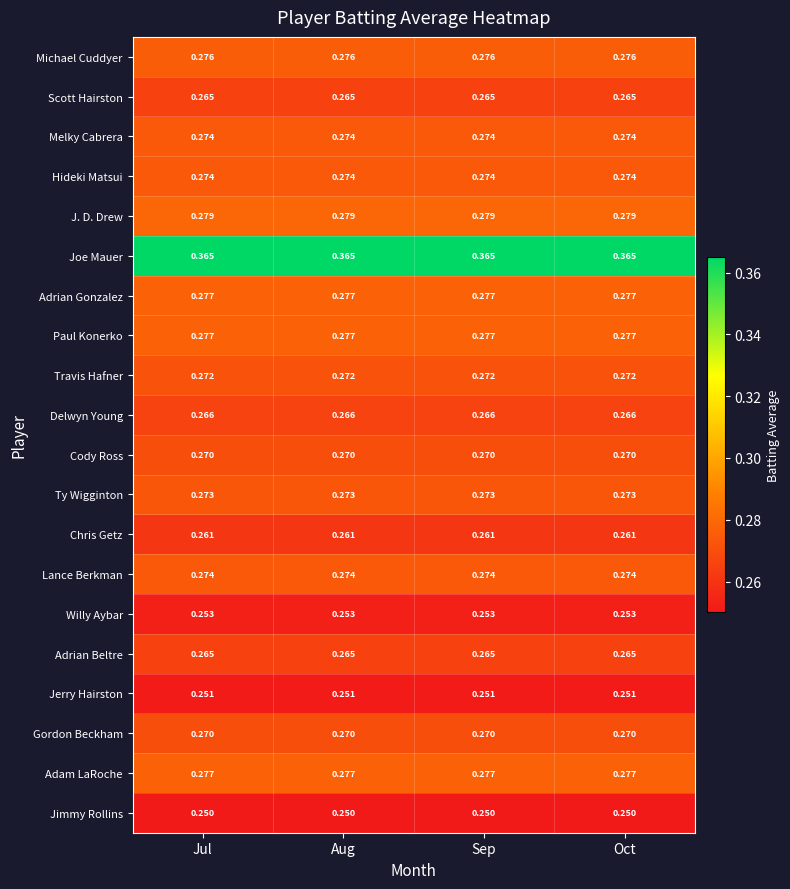

Is the value of Adrian Gonzalez at Oct greater than the value of Cody Ross at Aug?

Yes